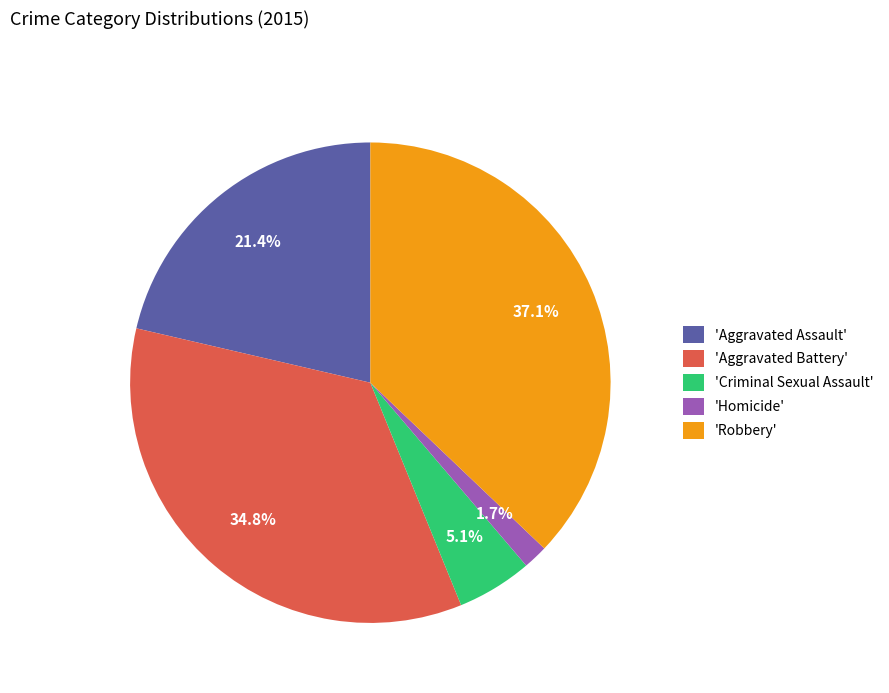

How much of the chart is everything except 'Aggravated Assault'?

78.6%